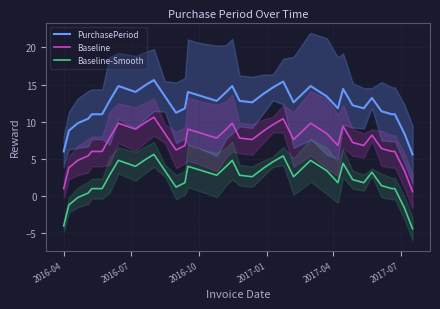

How many interior local valleys does the PurchasePeriod series have?

7